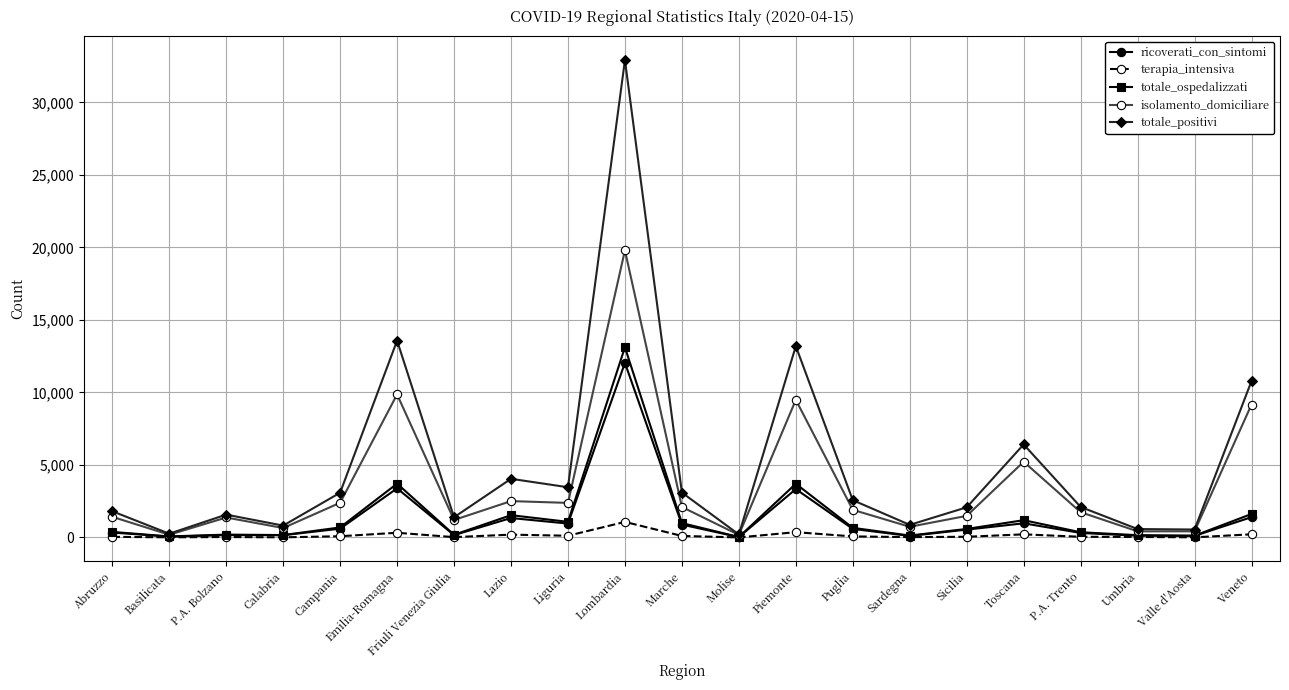

True or false: totale_ospedalizzati has more than 0 points higher than both neighbors.

True